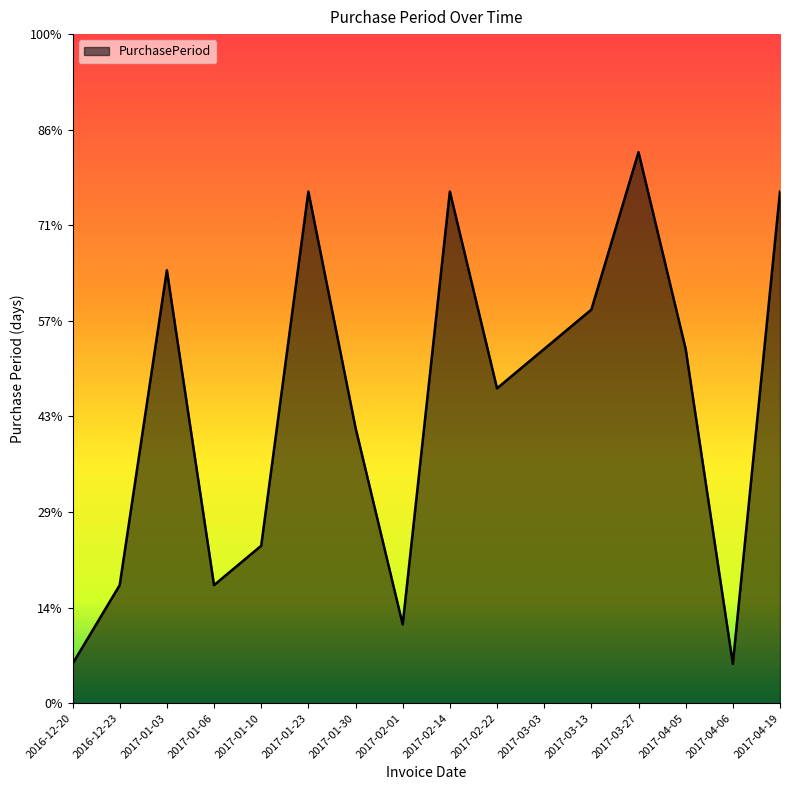

What value does the data have at 2017-03-13?

10